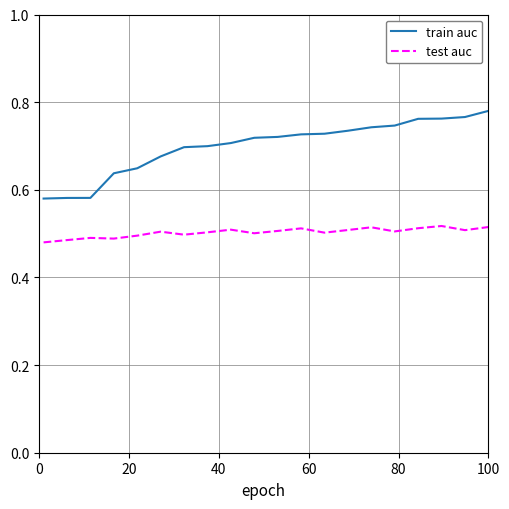

Which series has the widest spread of values?

train auc